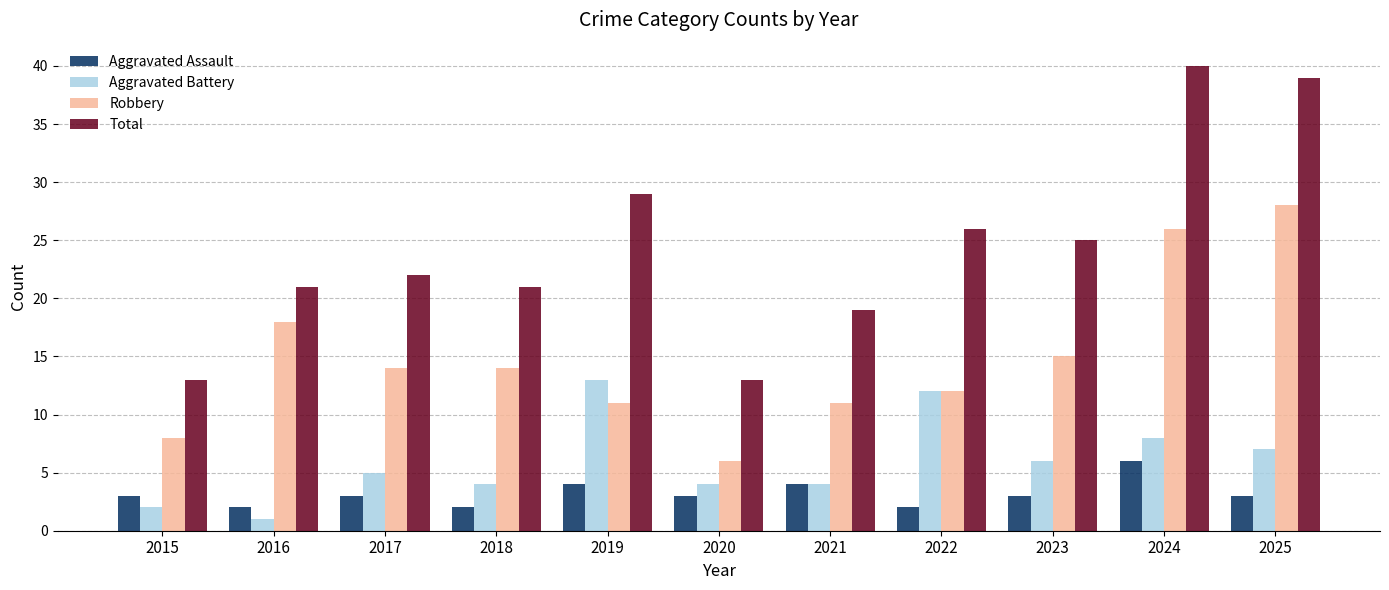

What are all the series names shown in the legend?

Aggravated Assault, Aggravated Battery, Robbery, Total